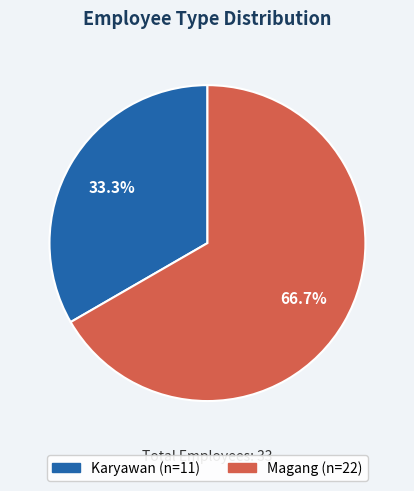

To the nearest percent, what percentage of the pie is Magang?

67%